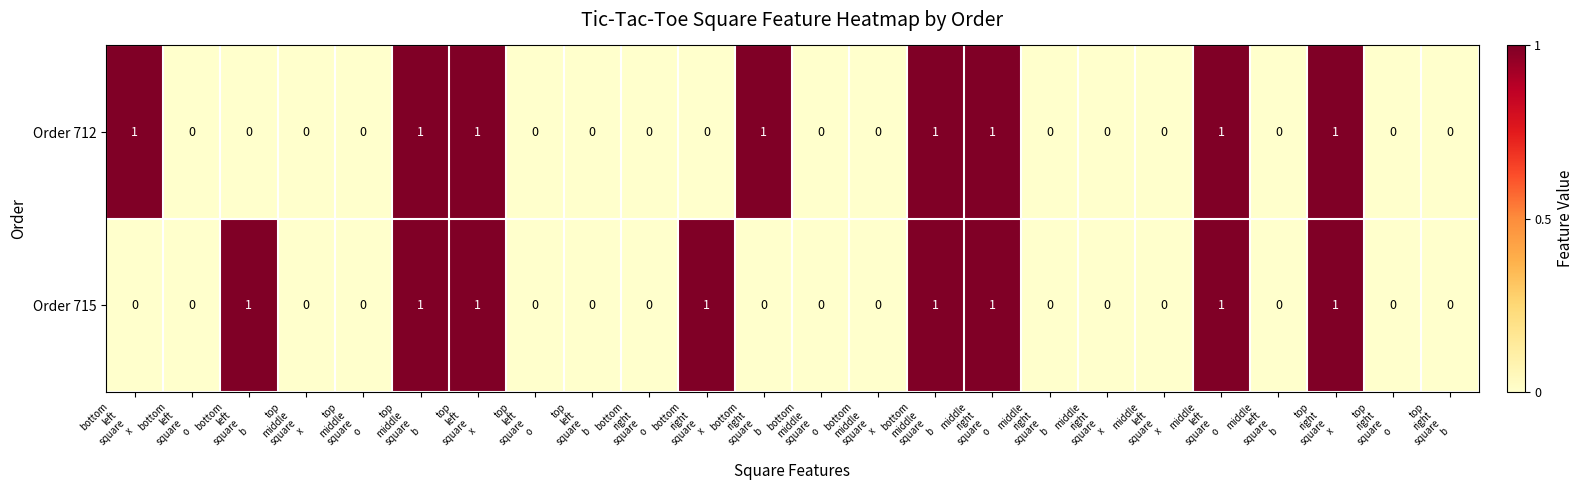

How many Order 712 values are between 0 and 1?

24